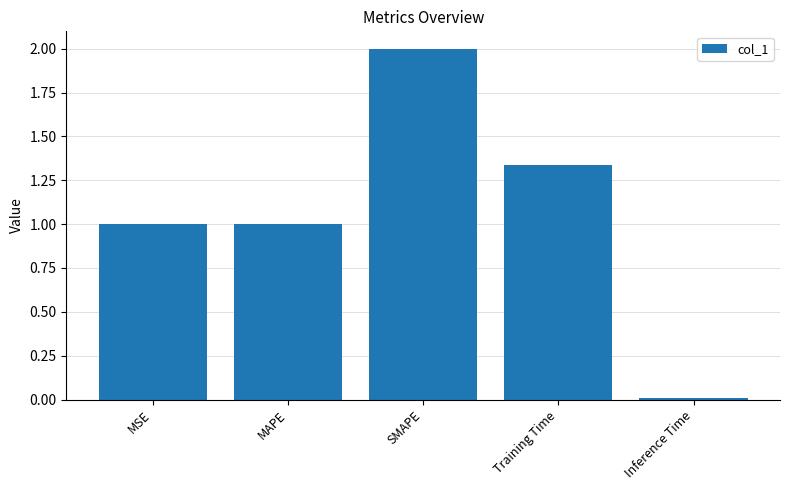

What position from the left is MSE?

1